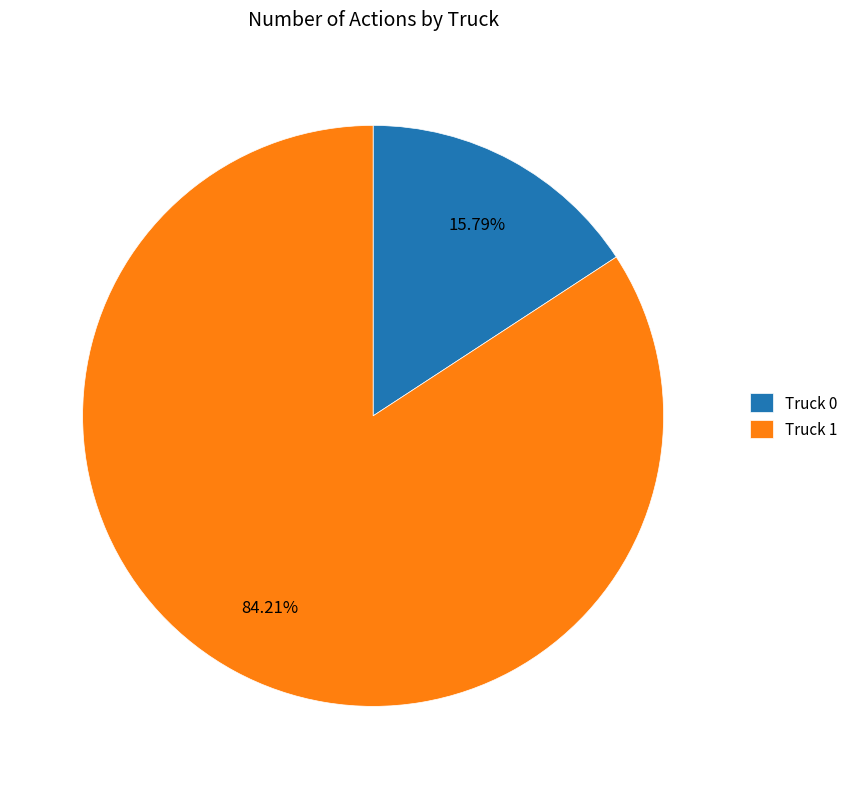

How many slices are in this pie chart?

2